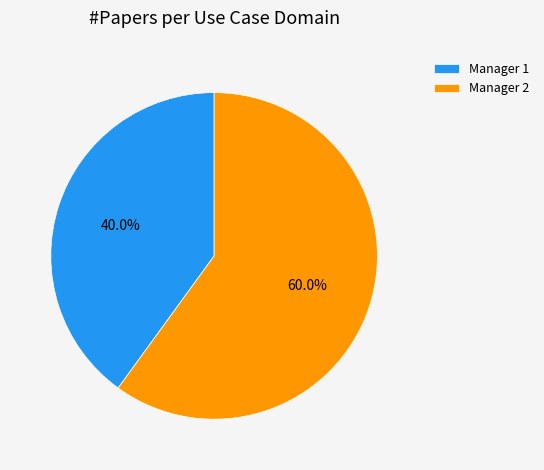

What percentage do Manager 2 and Manager 1 together represent?

100.0%